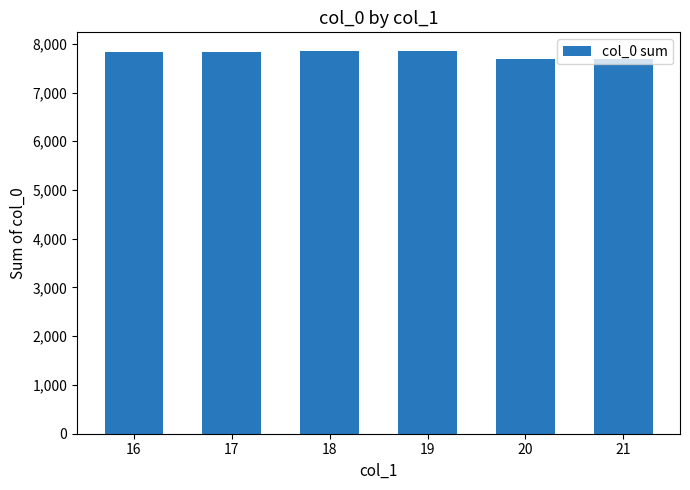

What is the average value?

7790